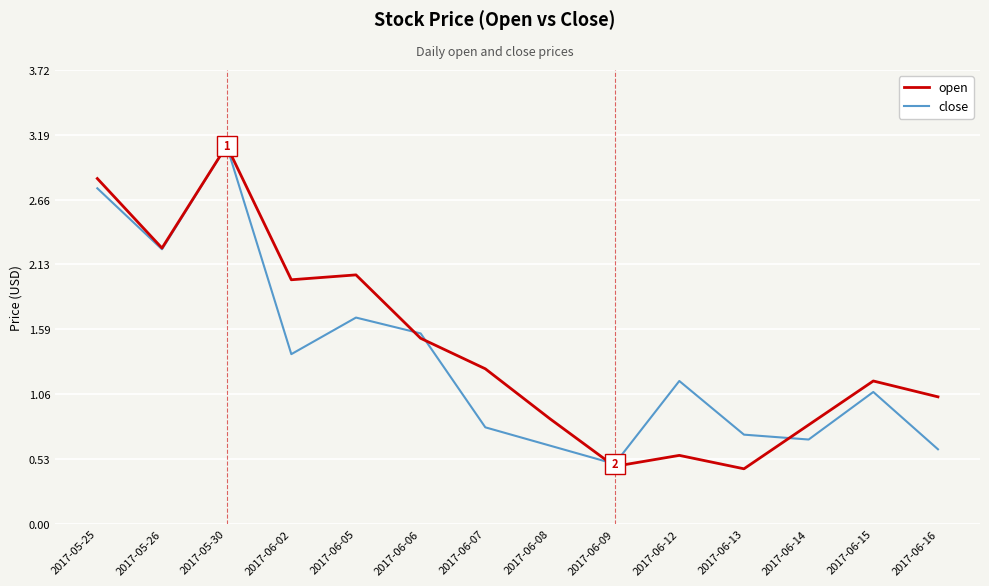

Where is the first local maximum for open?

2017-05-30